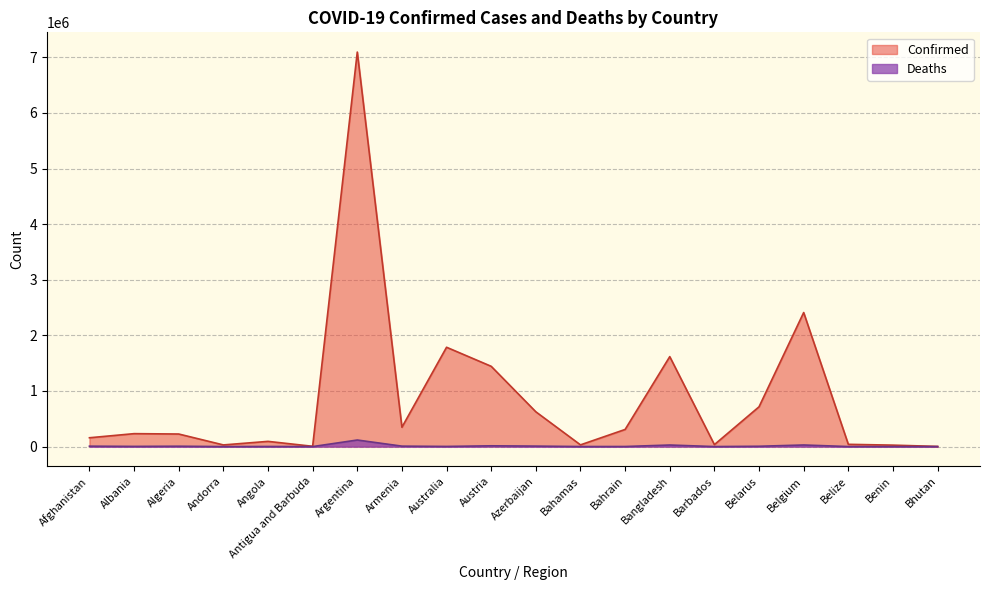

True or false: Deaths and Confirmed intersect in this chart.

False